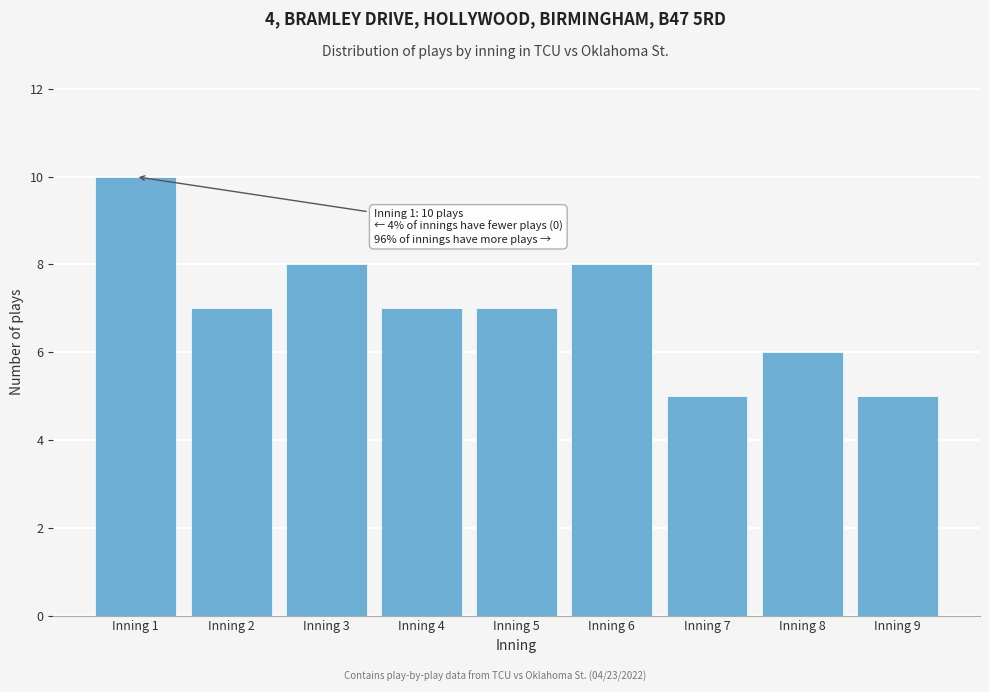

Reading left to right, list all the values displayed in this chart.

10	7	8	7	7	8	5	6	5